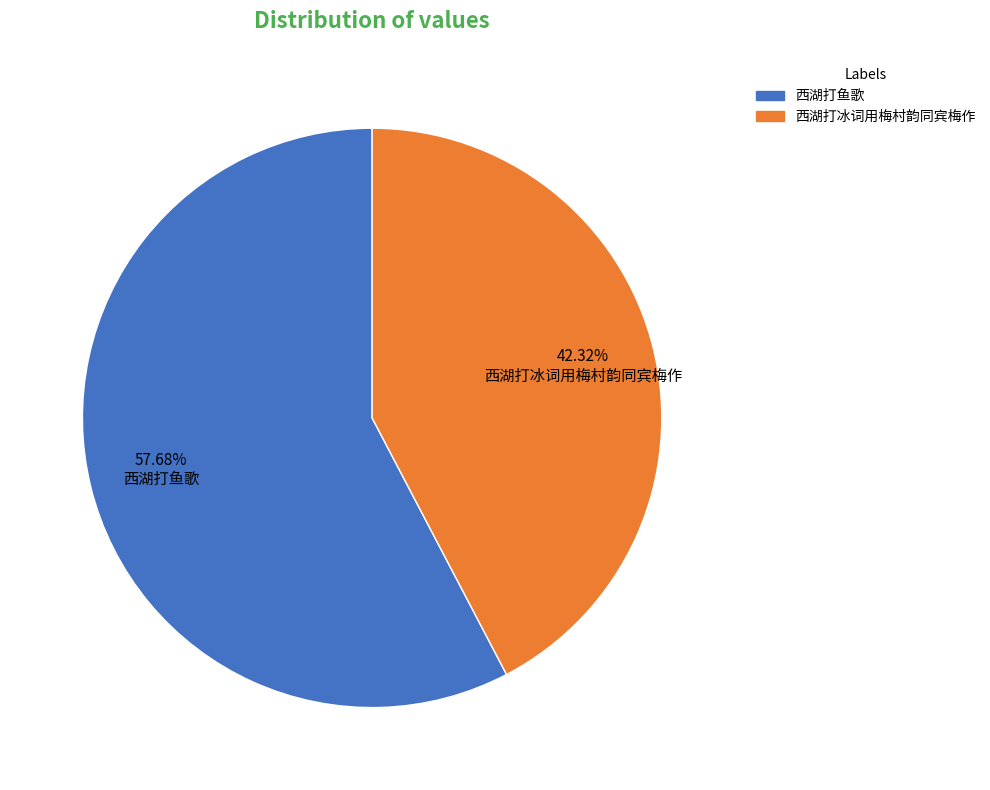

Does any single category account for the majority?

Yes